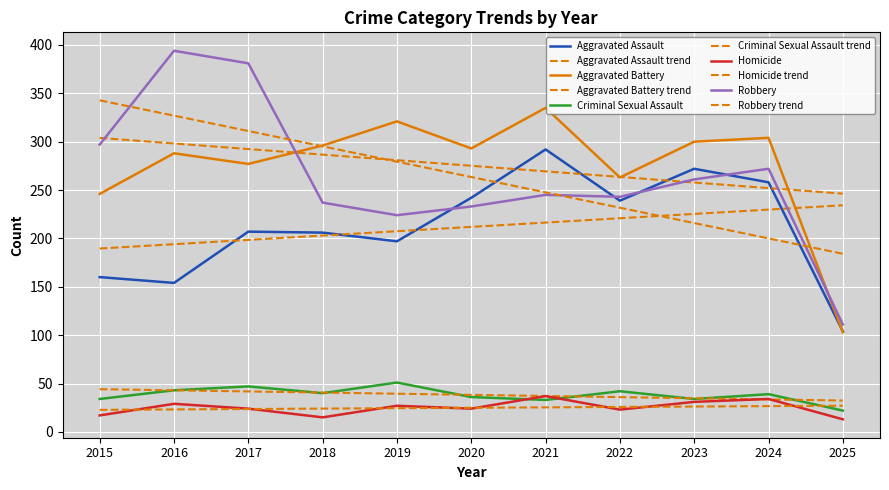

Is this an area chart (filled region under the line)?

No